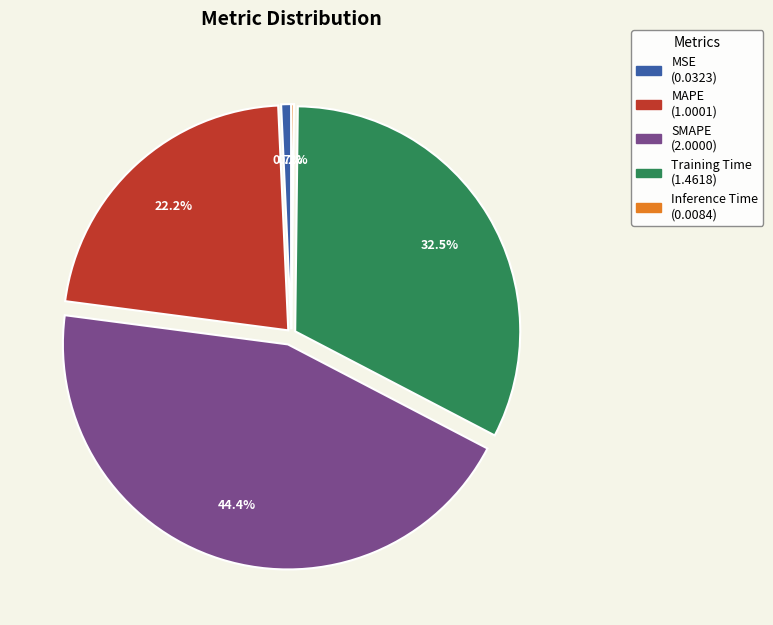

Does any single category account for the majority?

No